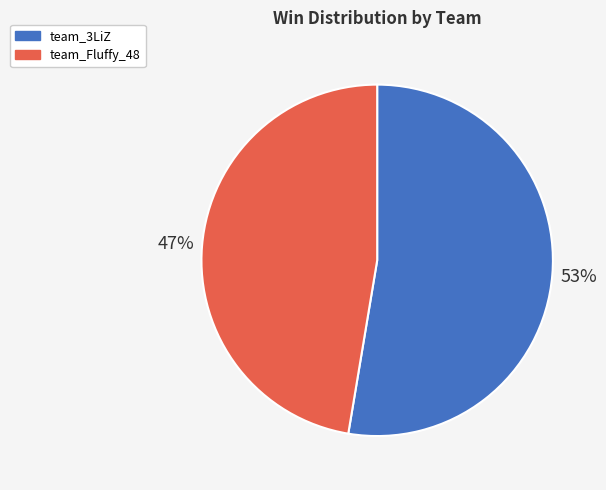

True or false: team_Fluffy_48 accounts for 47% of the total.

True